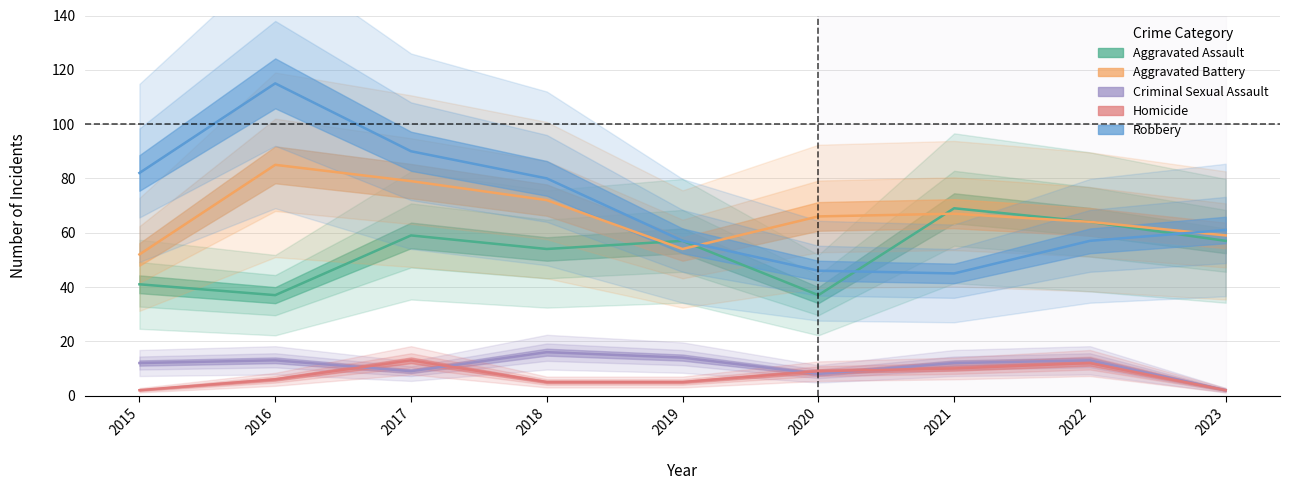

How many data points in Aggravated Assault are less than 57?

4